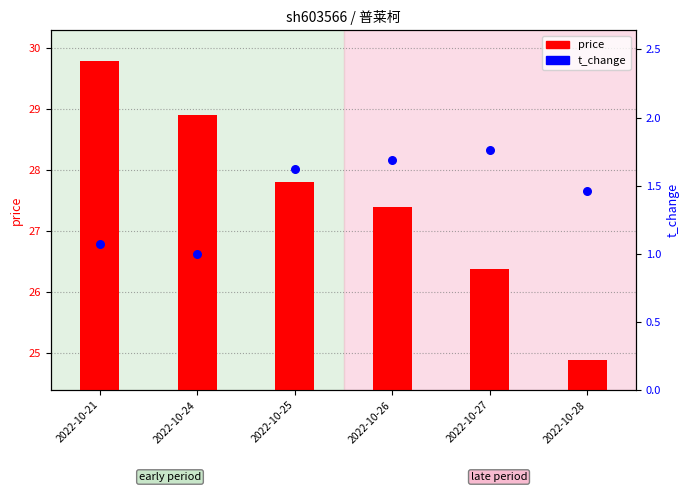

At which category is the sum across all series the highest?

2022-10-21